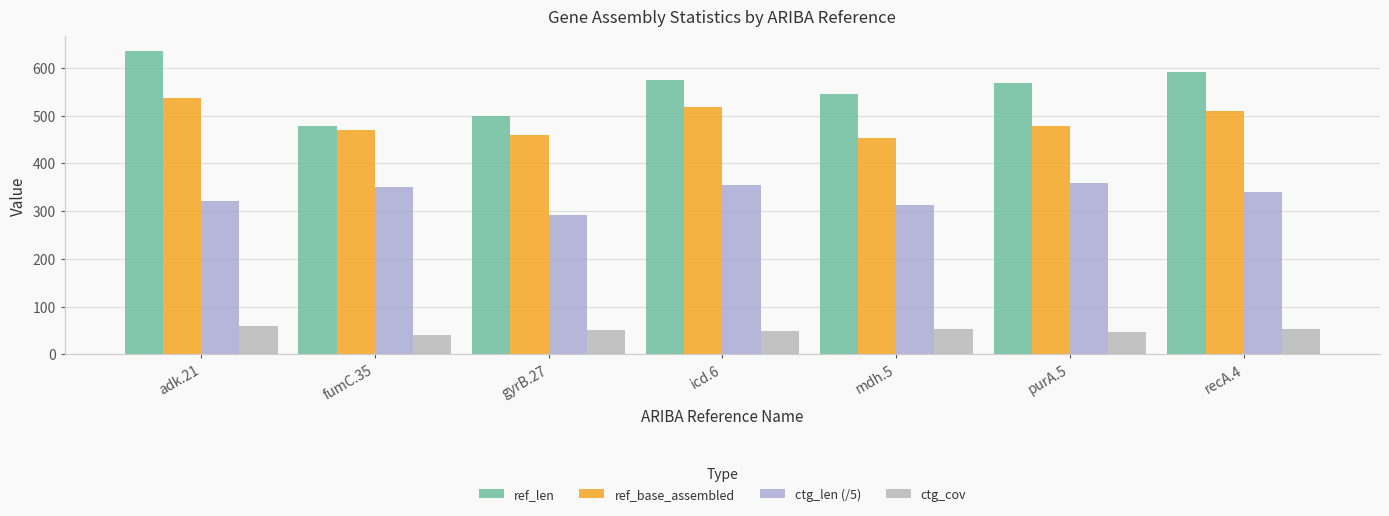

How many bars are there in each group?

4